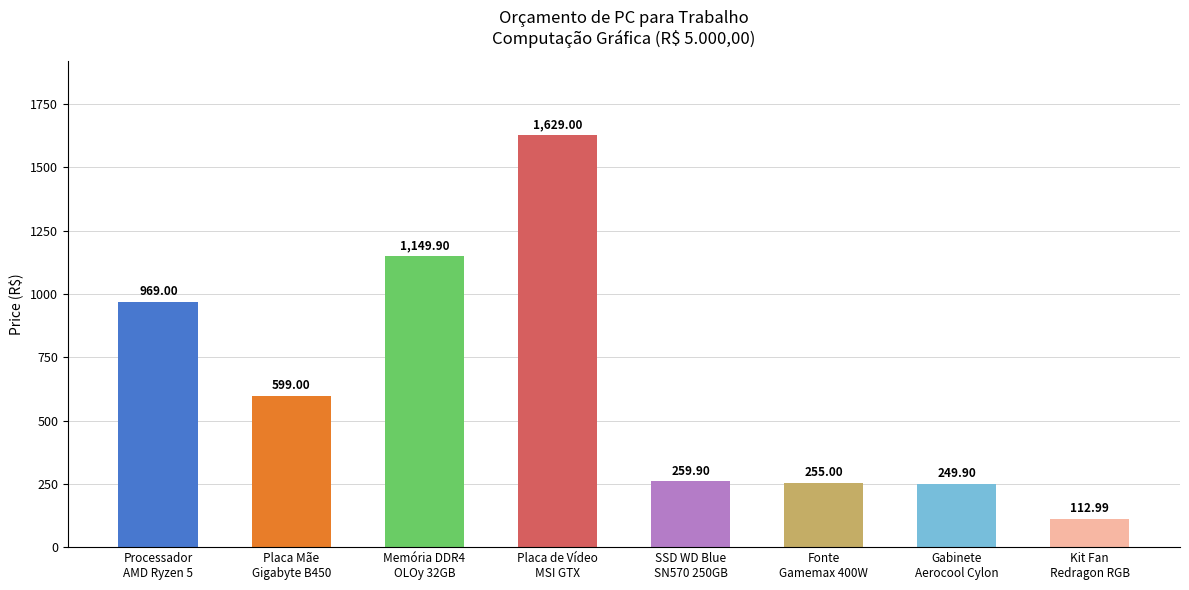

What is the average value?

653.1